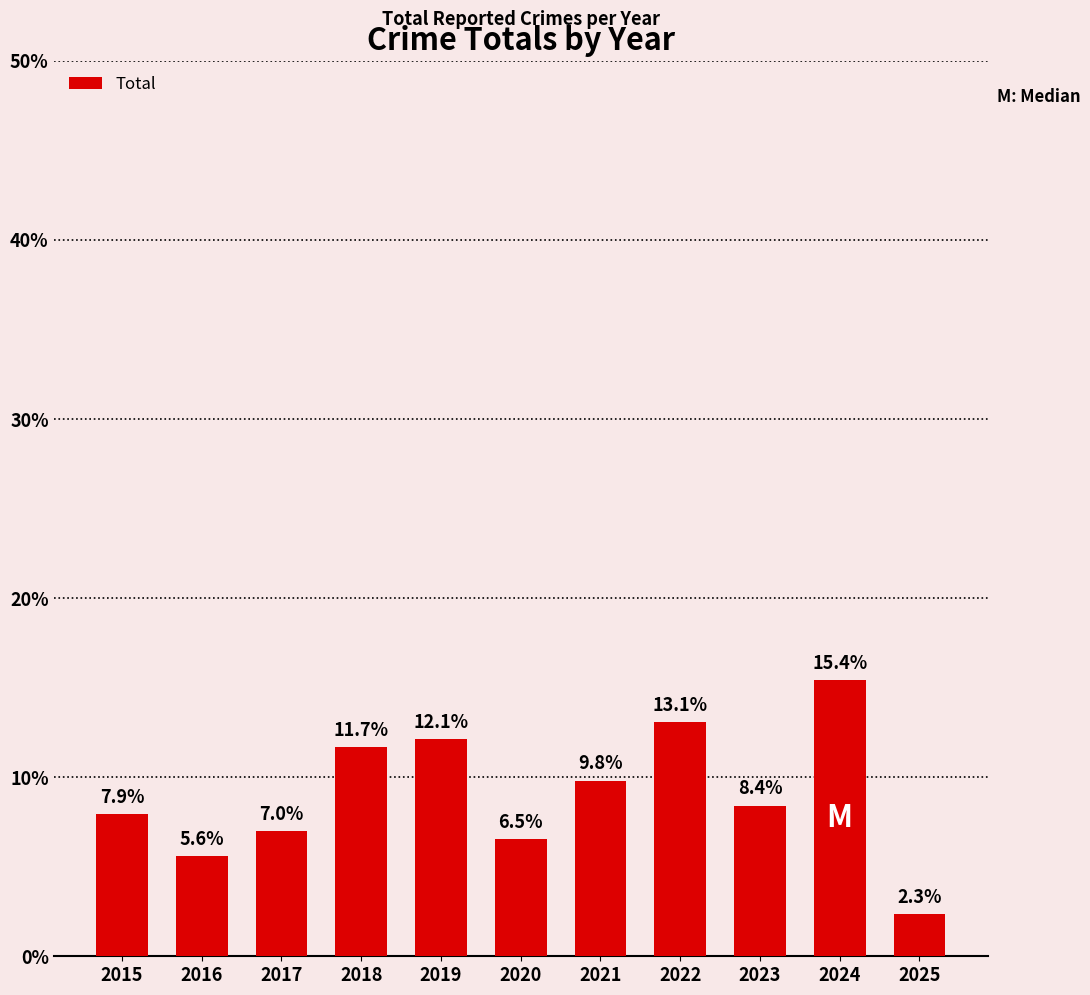

The value at 2016 is 5.6. True or false?

True